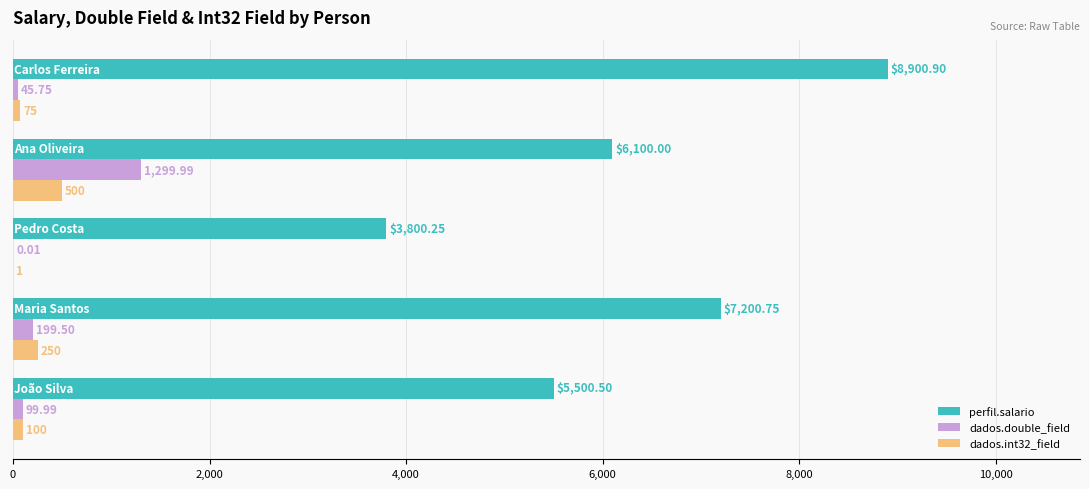

What is the sum of all perfil.salario values?

31502.4